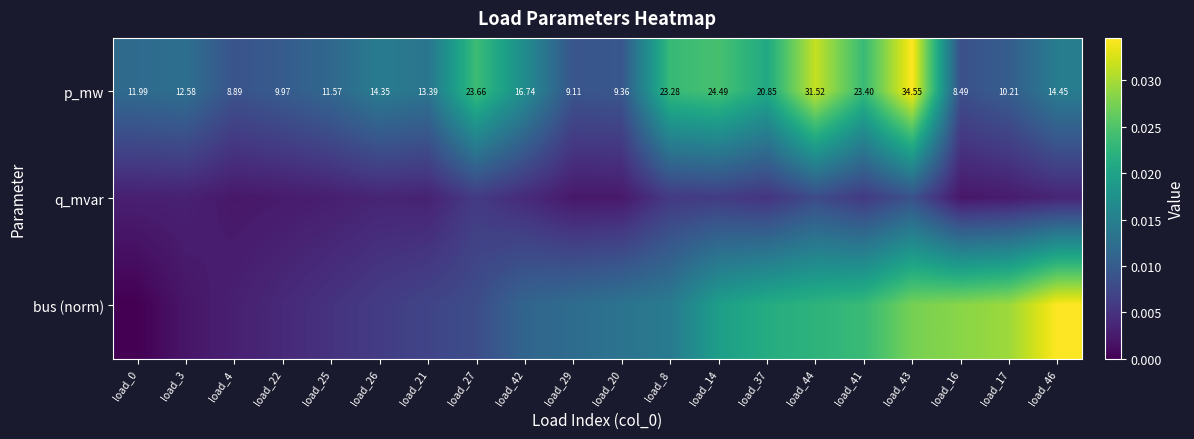

Is the value of p_mw at load_3 greater than the value of q_mvar at load_4?

Yes